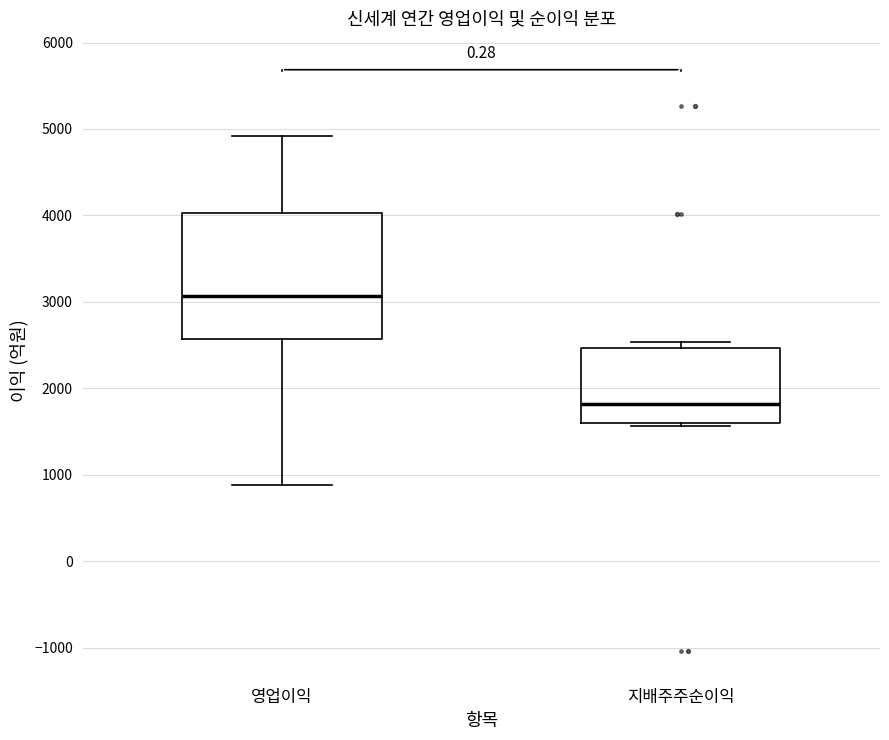

Which box's median line is the highest?

영업이익